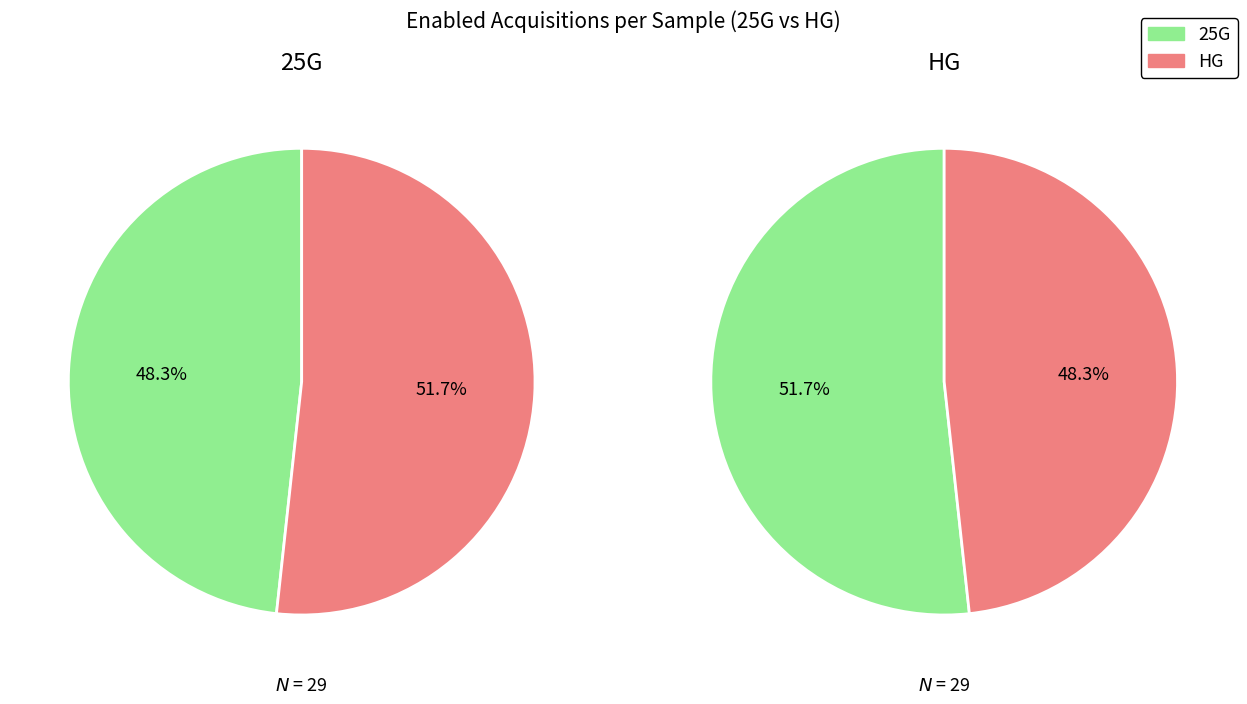

To the nearest percent, what is the average slice percentage?

50%